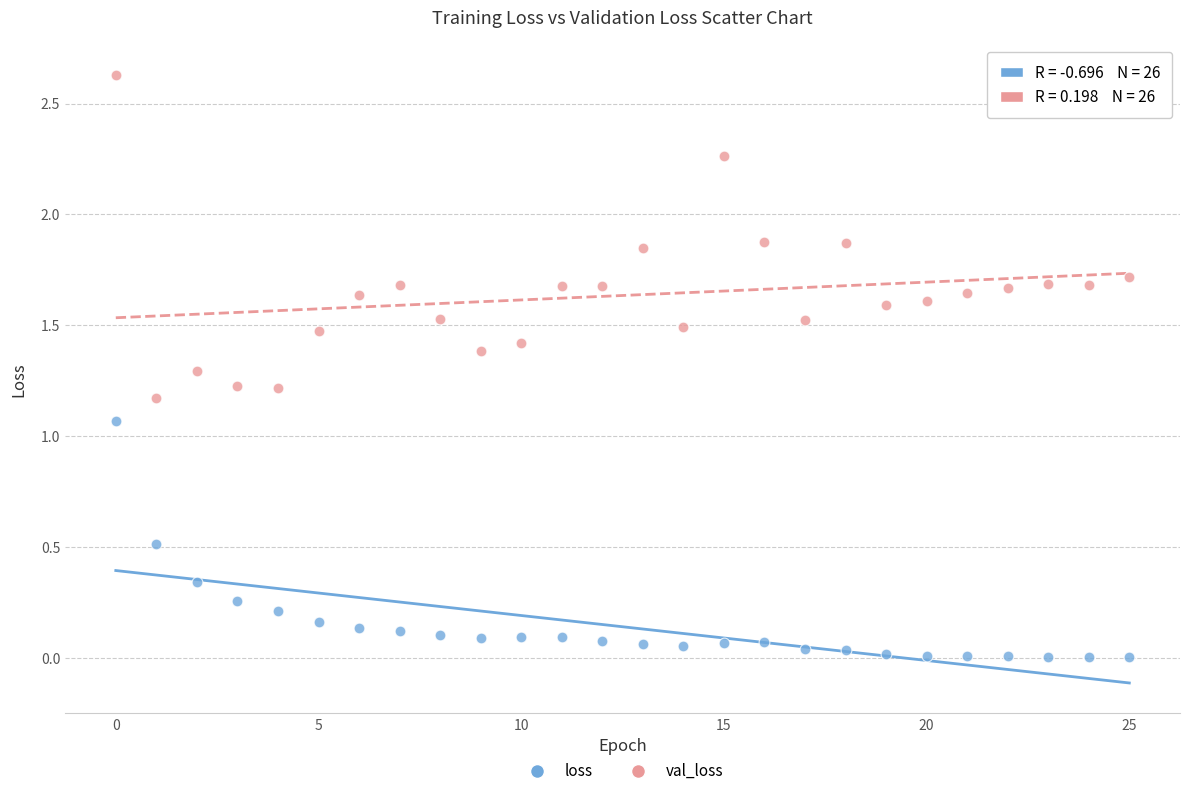

Which series has the widest spread of Y values?

val_loss